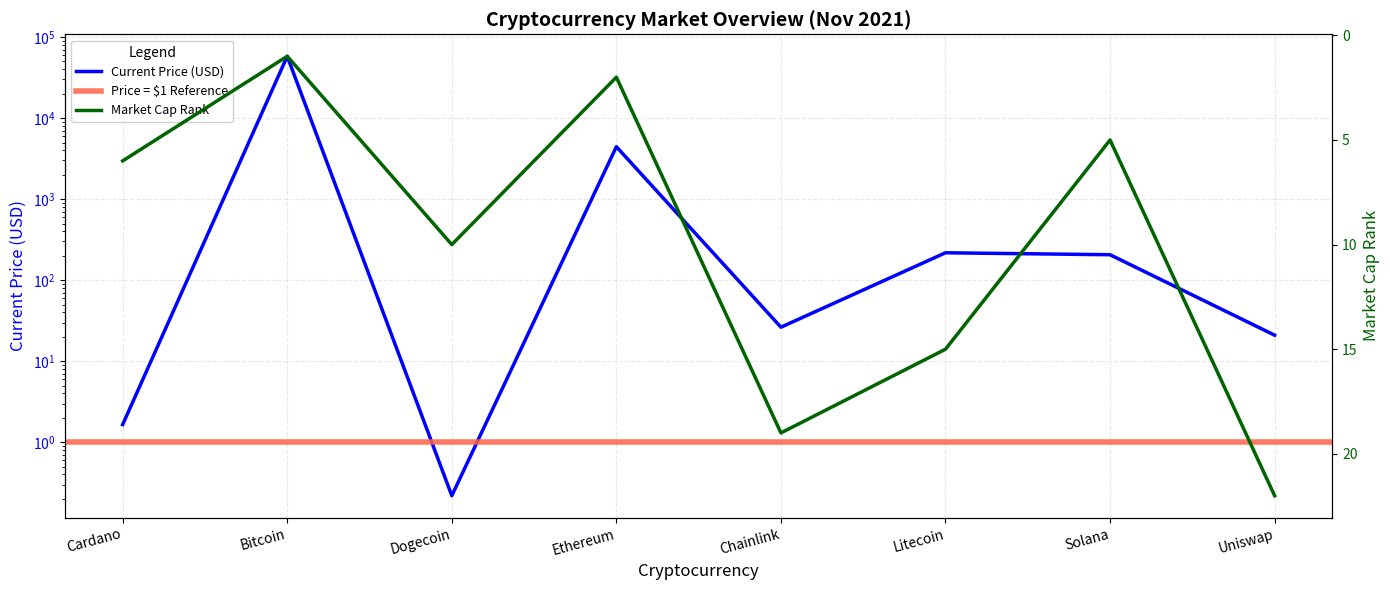

True or false: market_cap_rank has a value of 2.0 at Ethereum.

True